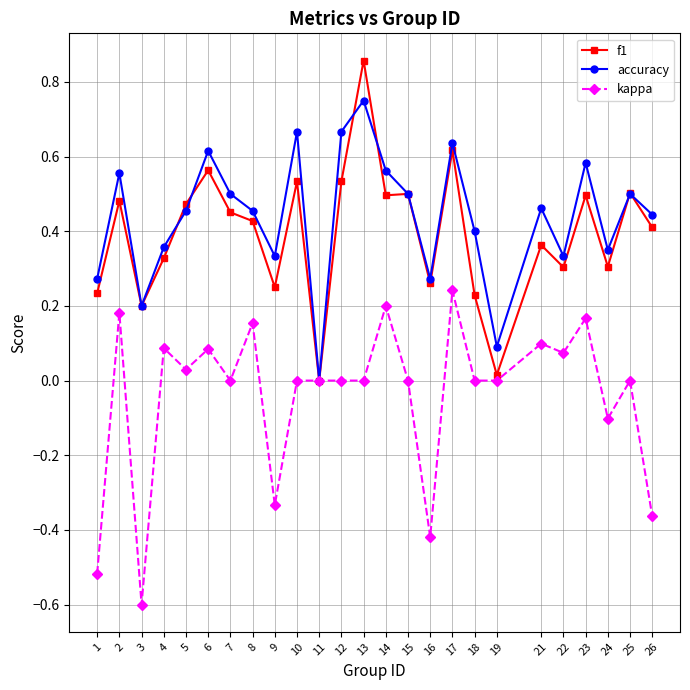

Rank the series by their maximum value, from lowest to highest.

kappa, accuracy, f1